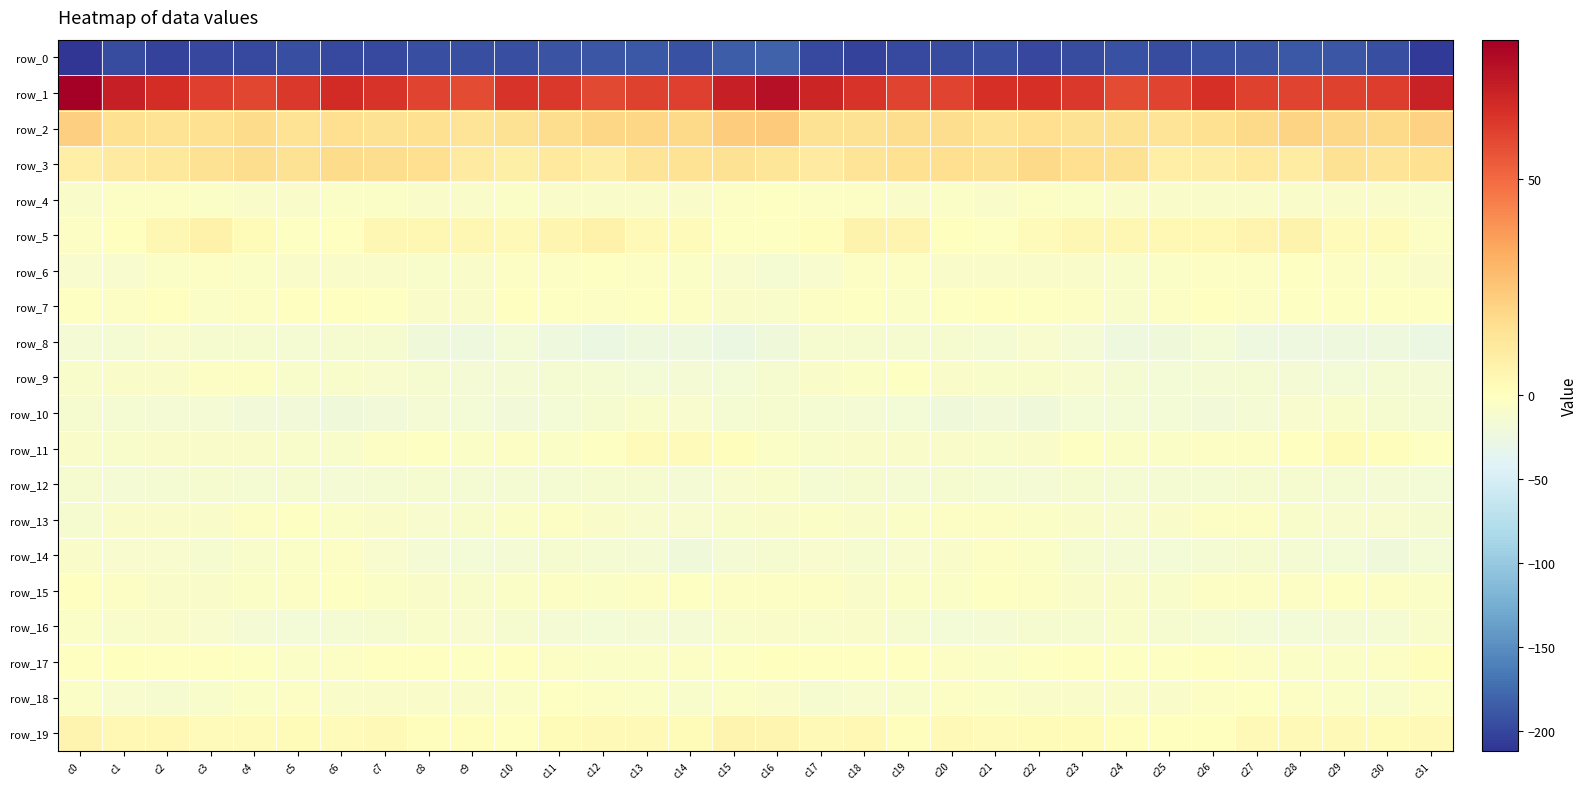

Between c6 and c23, which series saw the biggest shift?

row_14